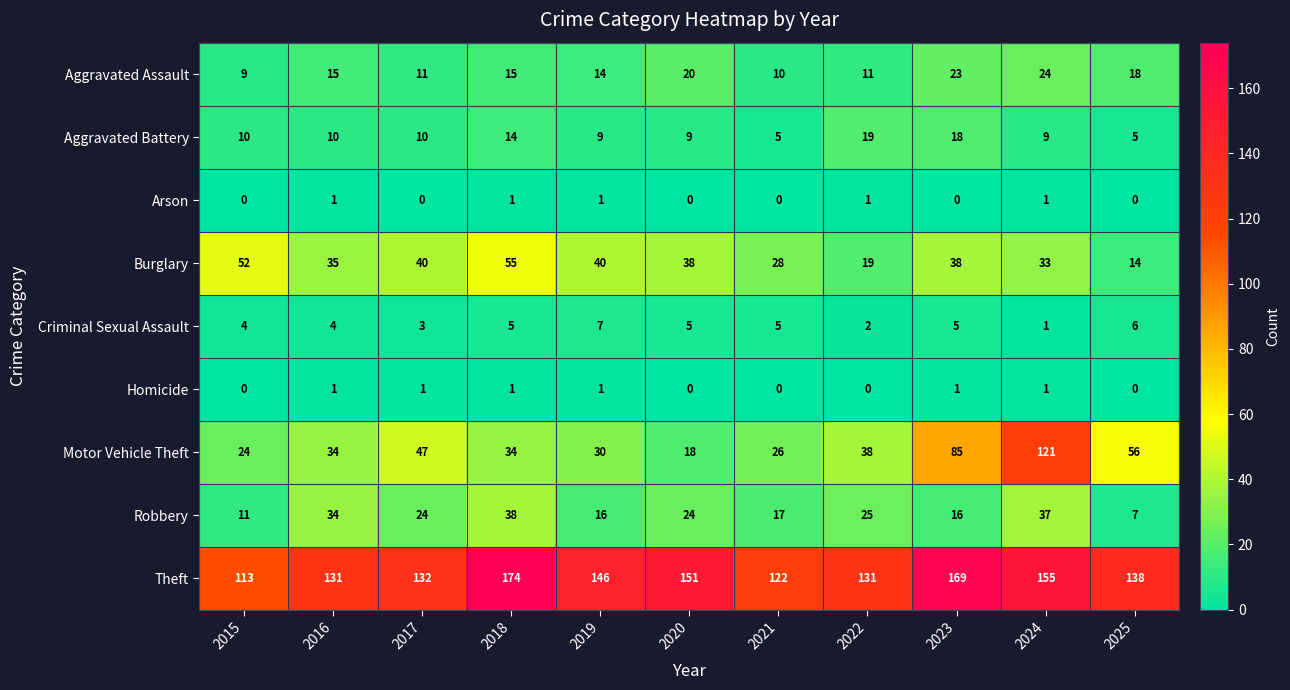

Which category has the highest value in the Robbery series?

2018